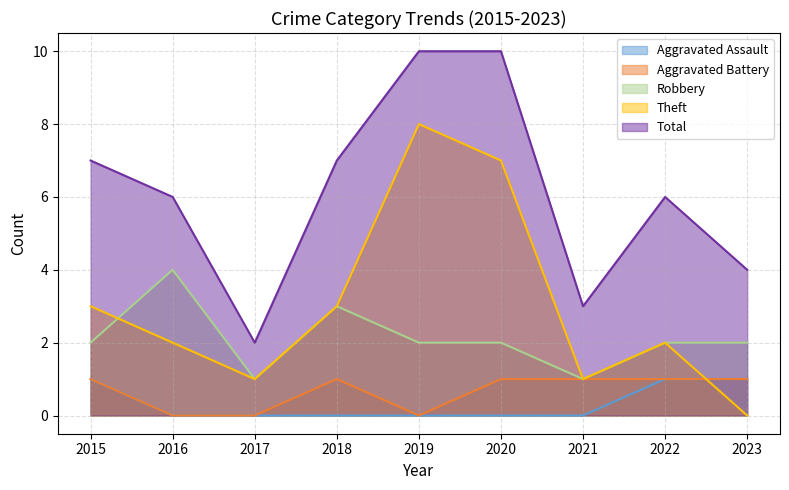

What is the value of the Theft point at the 4th from the left?

3